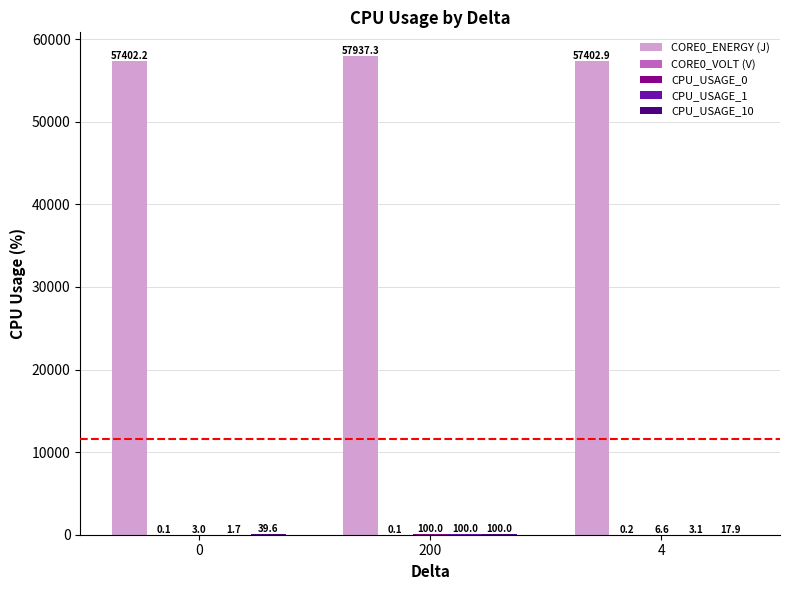

What is the spread (max minus min) of values at 200?

57937.3